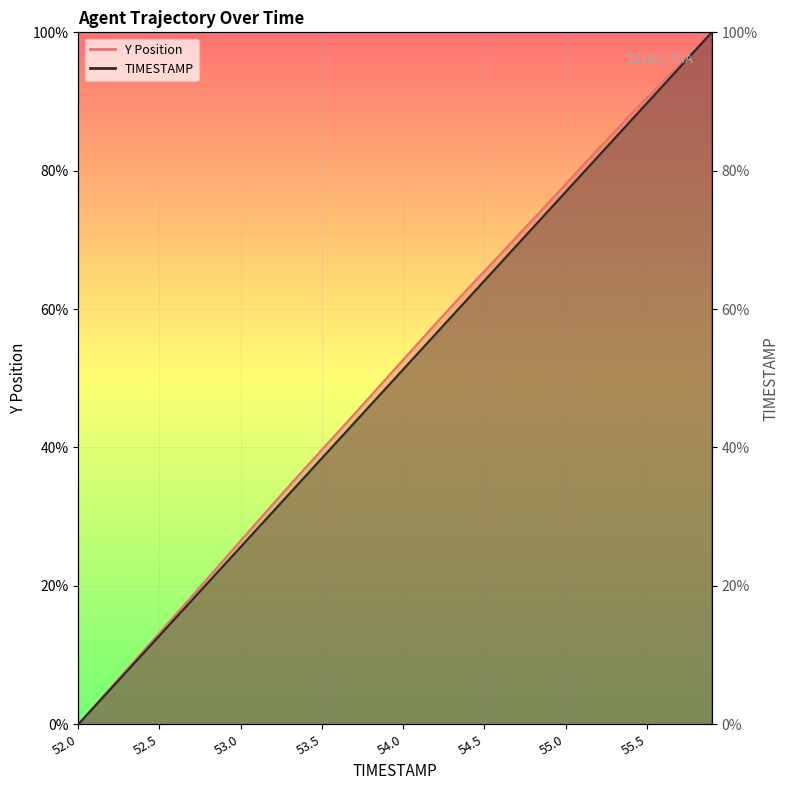

True or false: Y Position and TIMESTAMP cross at least once.

False